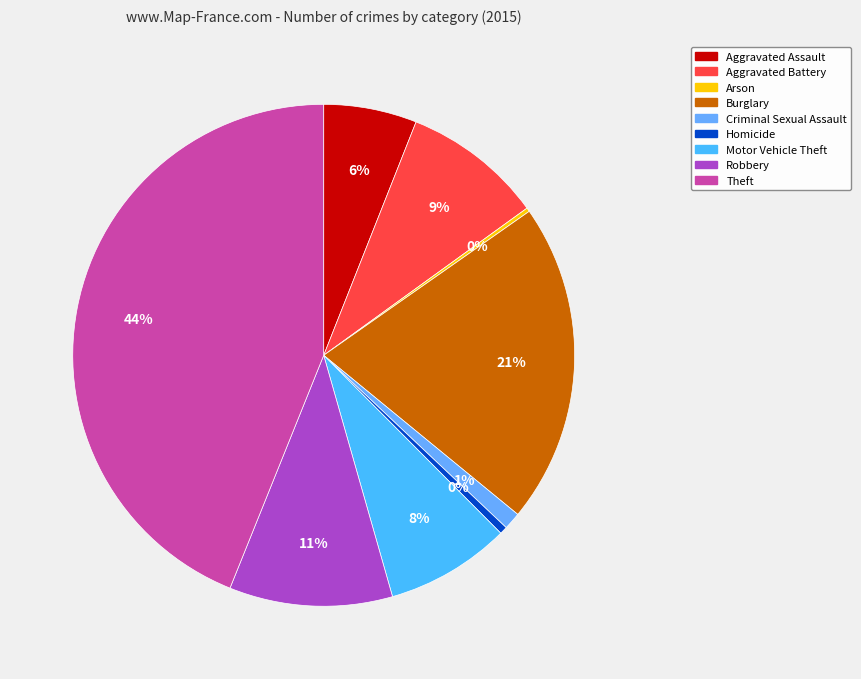

How many segments does this pie chart have?

9